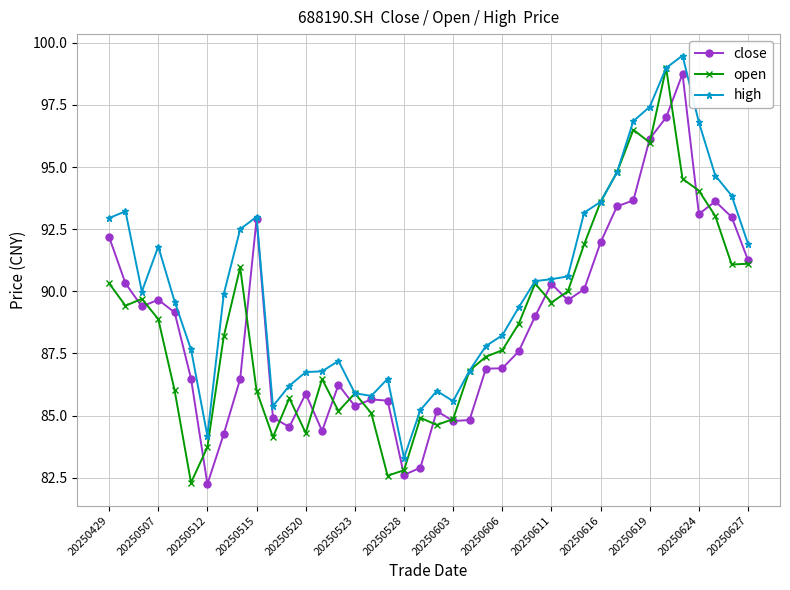

What is the maximum value for high?

99.5